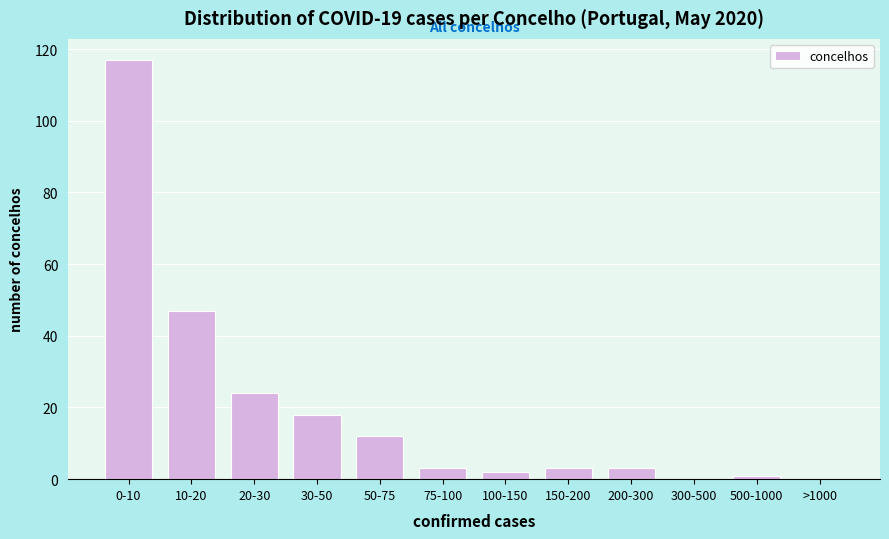

Reading right to left, transcribe all the data shown in this chart.

>1000=0	500-1000=1	300-500=0	200-300=3	150-200=3	100-150=2	75-100=3	50-75=12	30-50=18	20-30=24	10-20=47	0-10=117